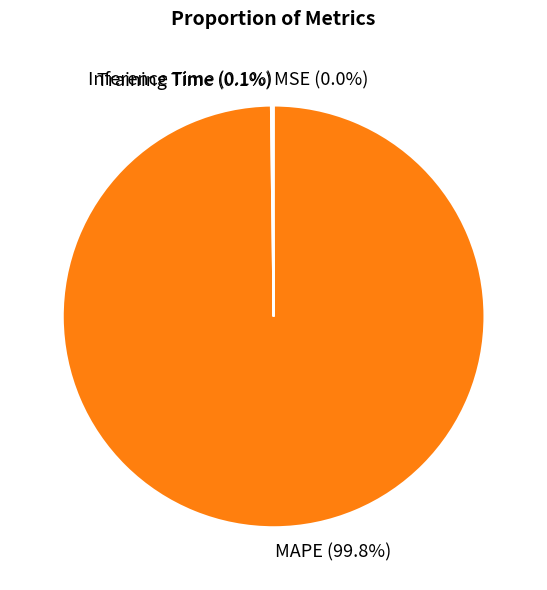

Is there a majority slice in this chart?

Yes